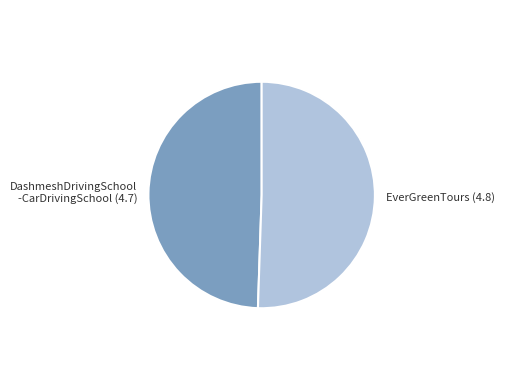

Is there a majority slice in this chart?

Yes